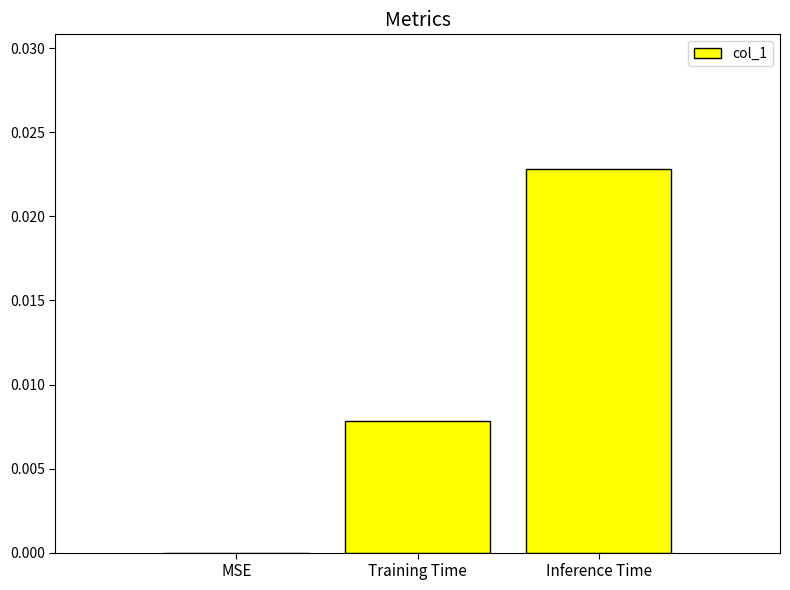

True or false: the data shows 0.0 at MSE.

True